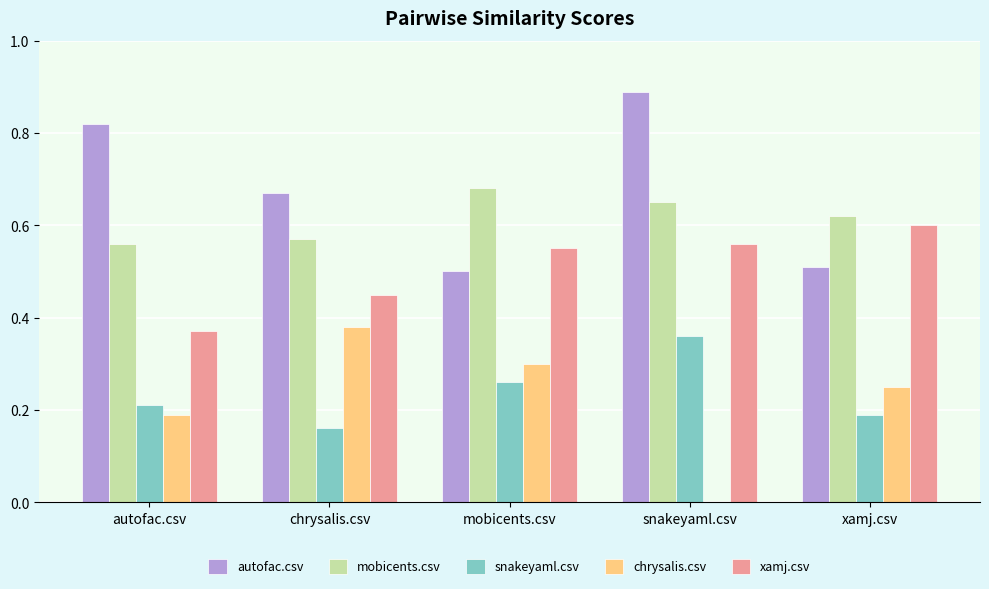

How many groups of bars are there?

5